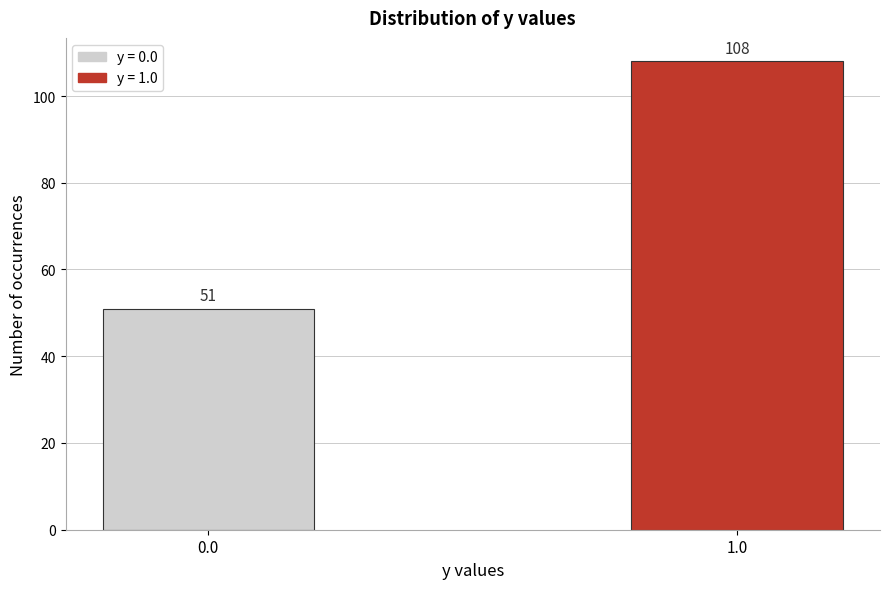

Reading left to right, transcribe all the data shown in this chart.

0.0=51	1.0=108